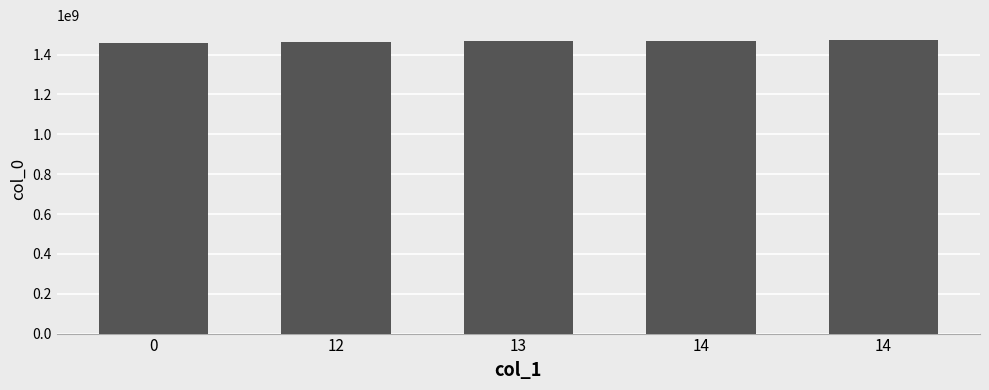

The value at 14 is 2504092030. True or false?

False